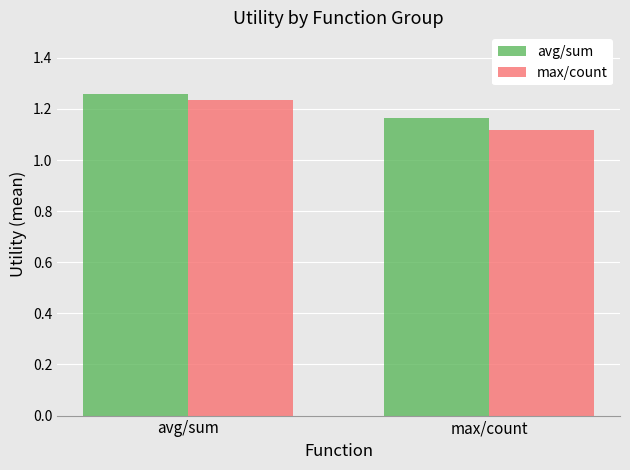

What is the label of the 2nd bar from the right?

avg/sum